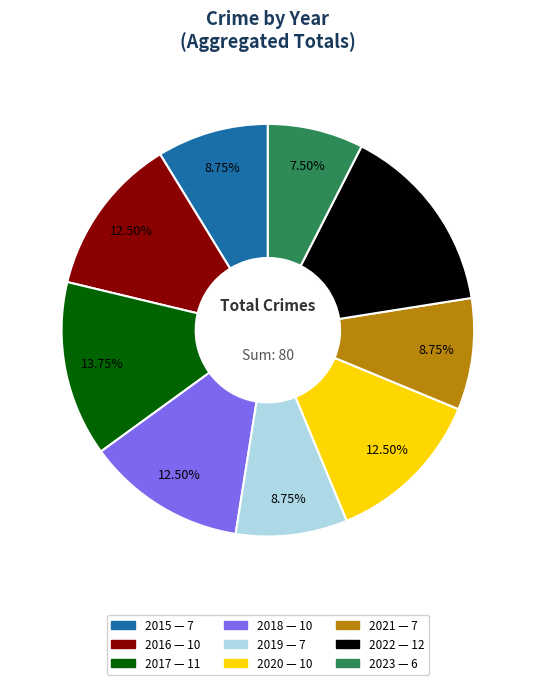

How many segments does this pie chart have?

9